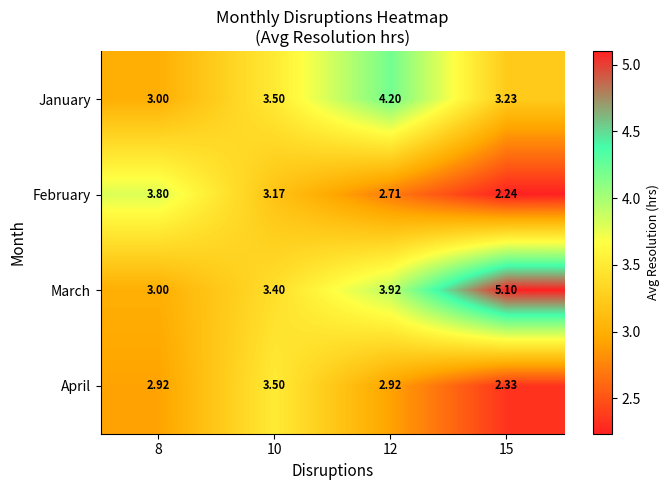

Which series has the largest range (max minus min)?

March